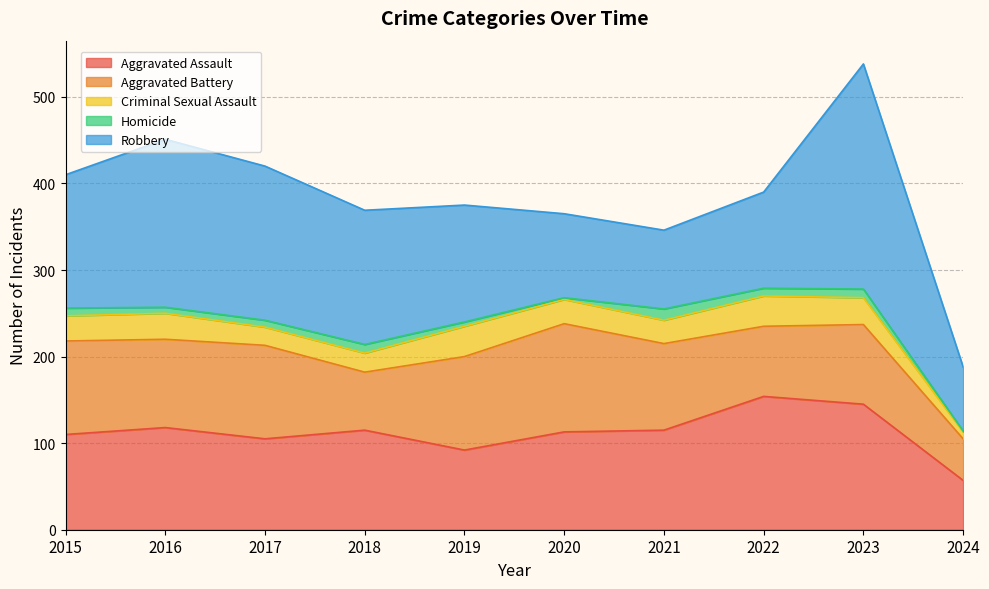

What is the greatest value displayed?

260